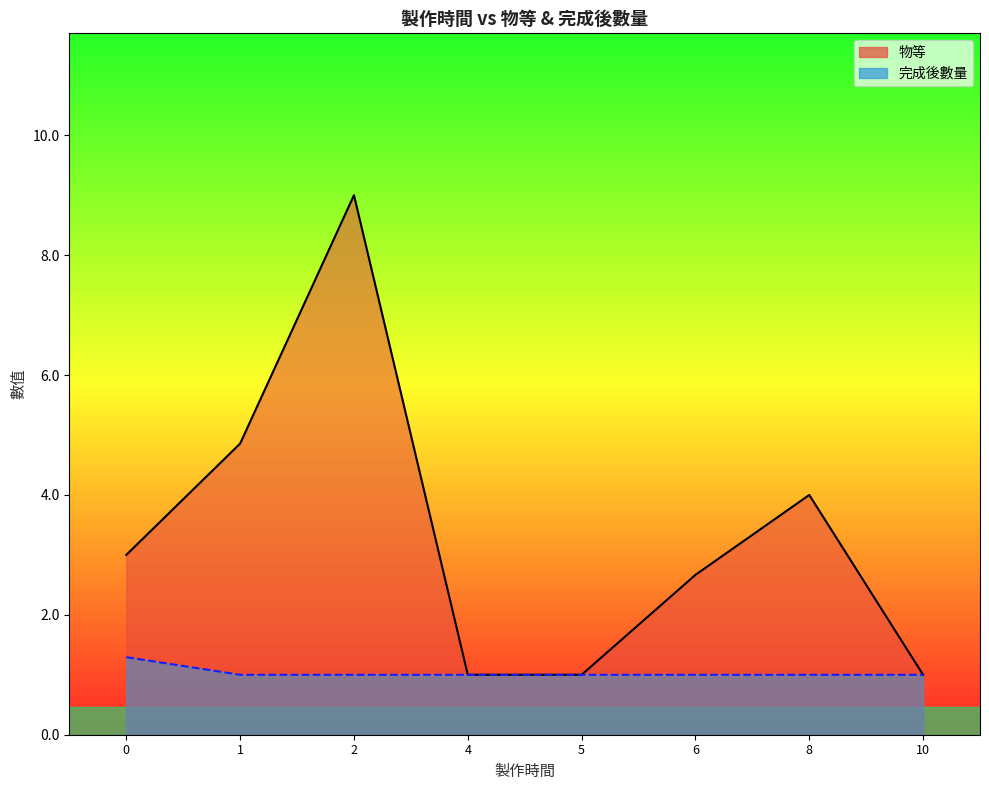

How many values in the 物等_line series exceed 3?

3